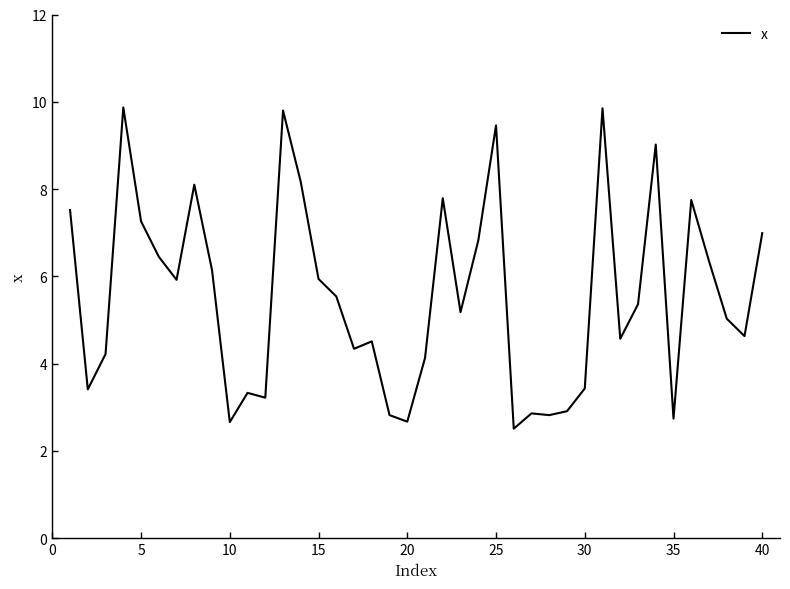

What is the difference between the maximum and minimum values?

7.4